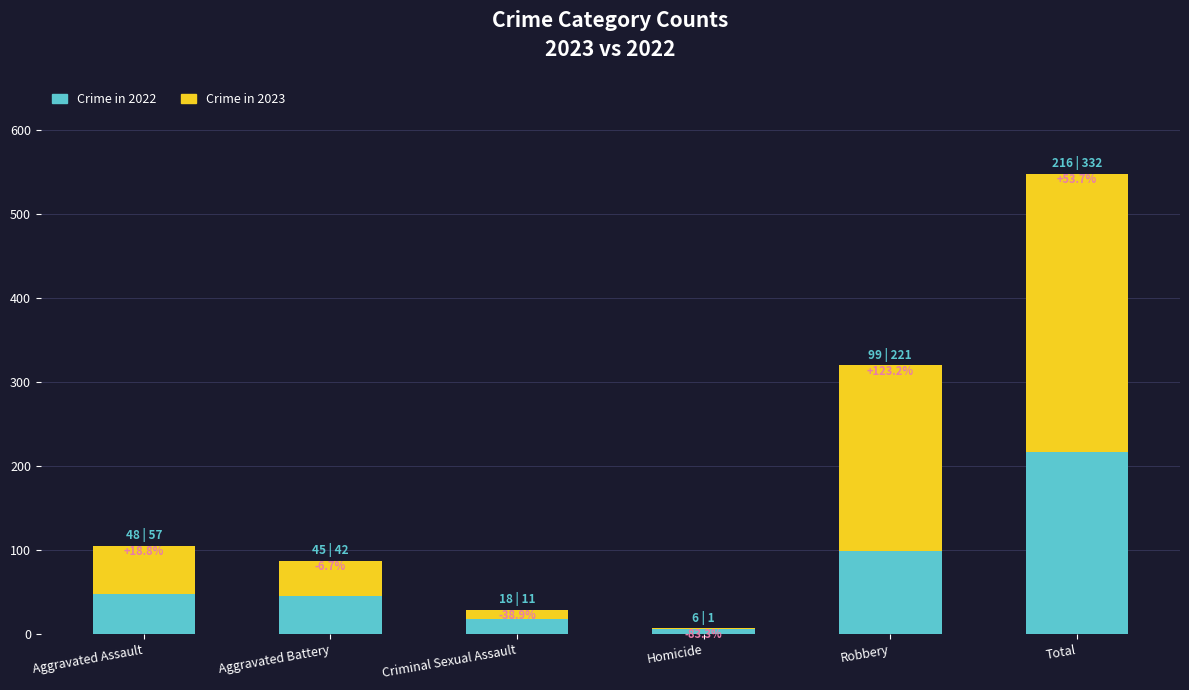

What is the label of the 4th bar from the left?

Homicide